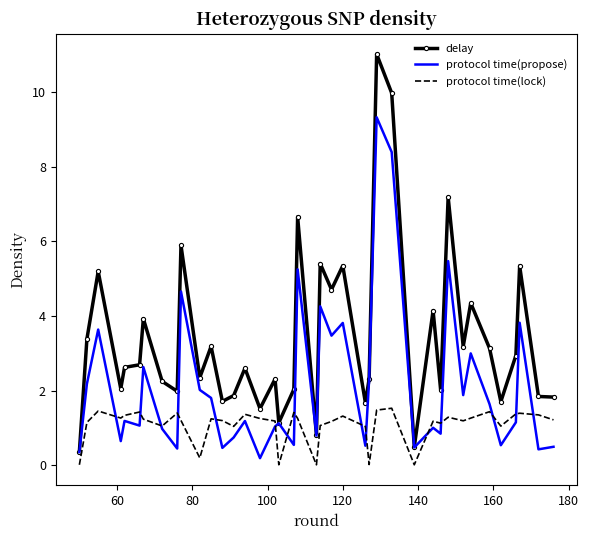

What is the average value of the protocol time(lock) series?

1.1